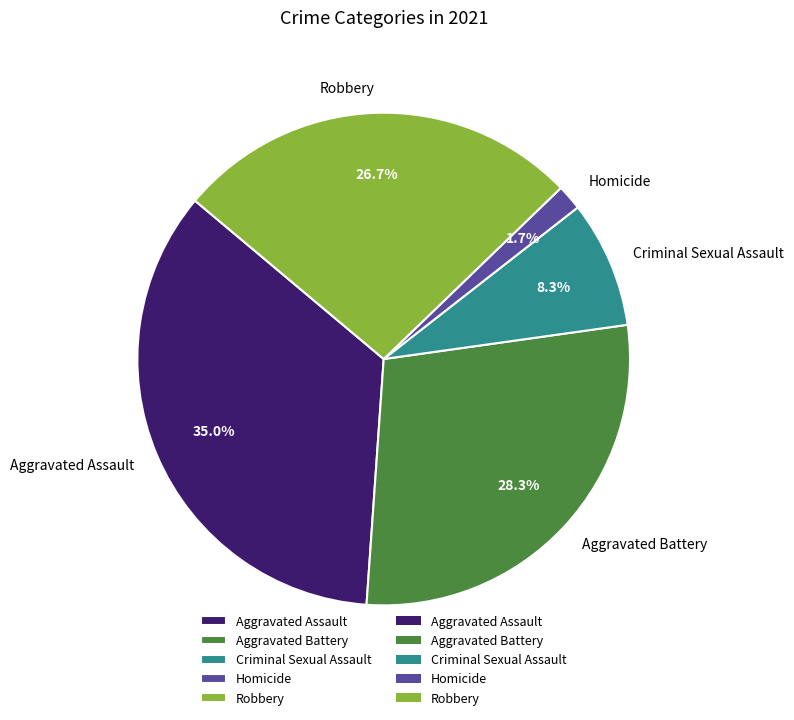

To the nearest percent, what is the average slice percentage?

20%